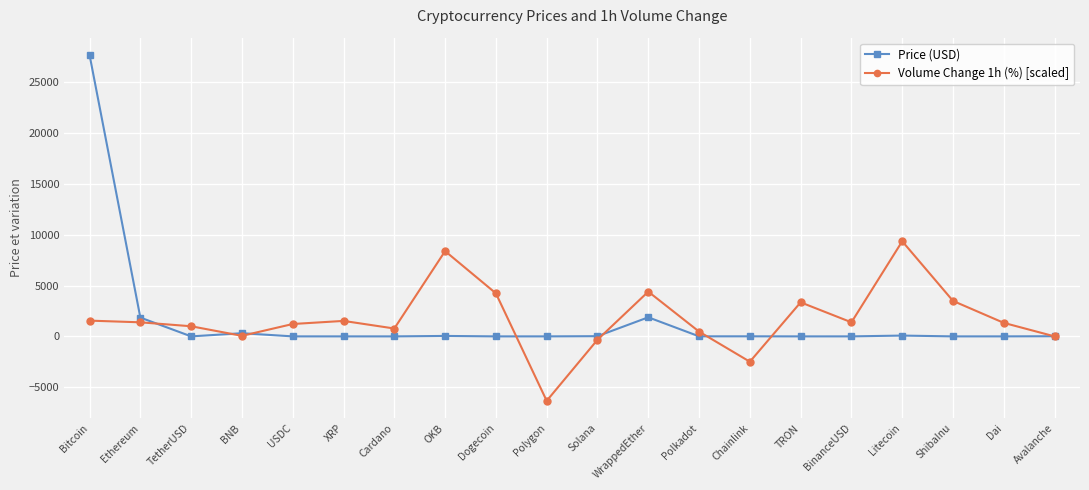

True or false: Volume Change 1h (%) [scaled] has more than 1 interior local peaks.

True